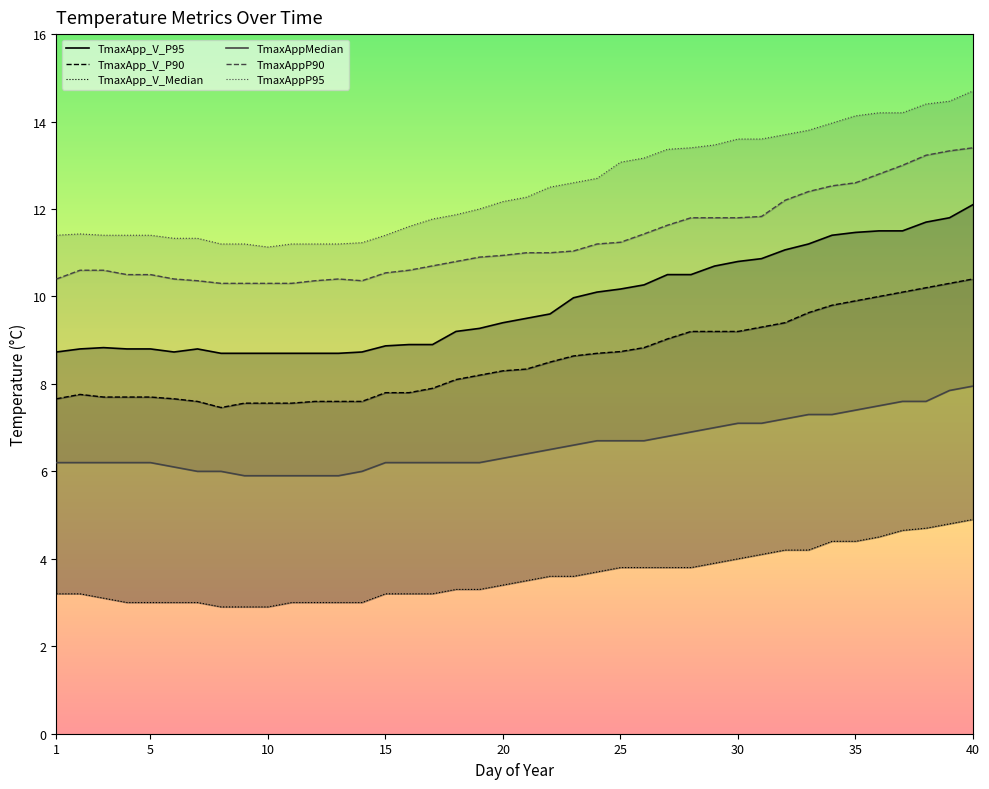

What is the difference between the highest and lowest values at 25?

9.3